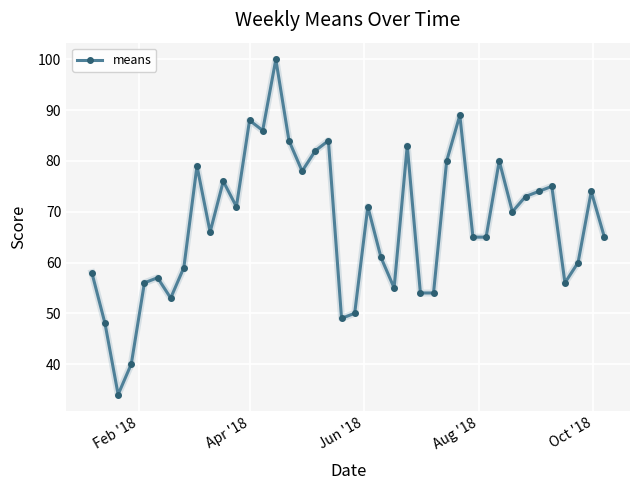

True or false: there are more than 1 points higher than both neighbors.

True